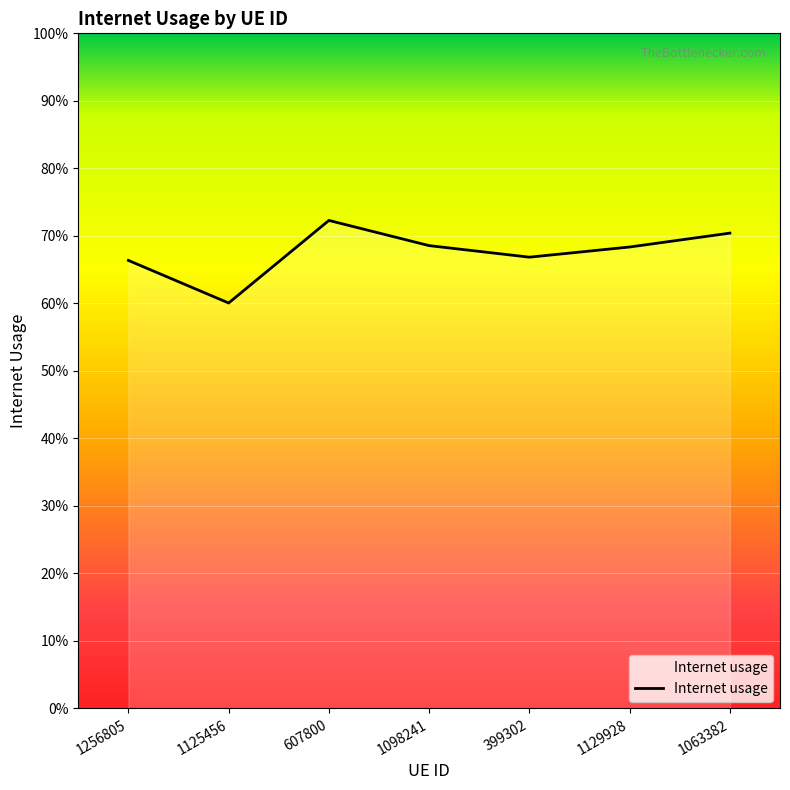

Does the chart display data point markers on the line(s)?

No